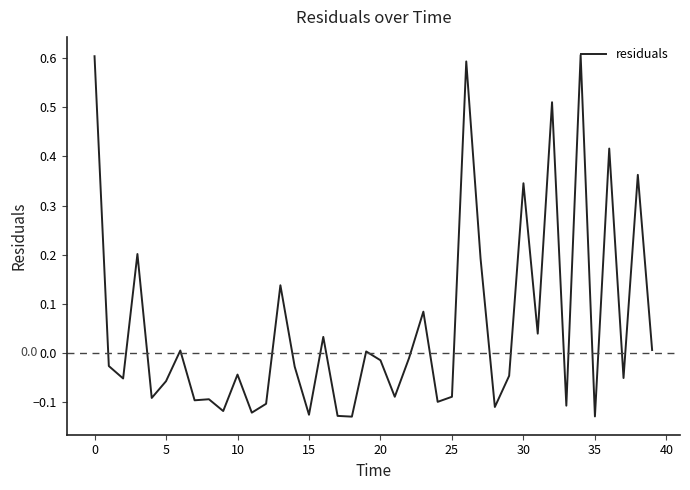

What is the maximum value shown in the chart?

0.6